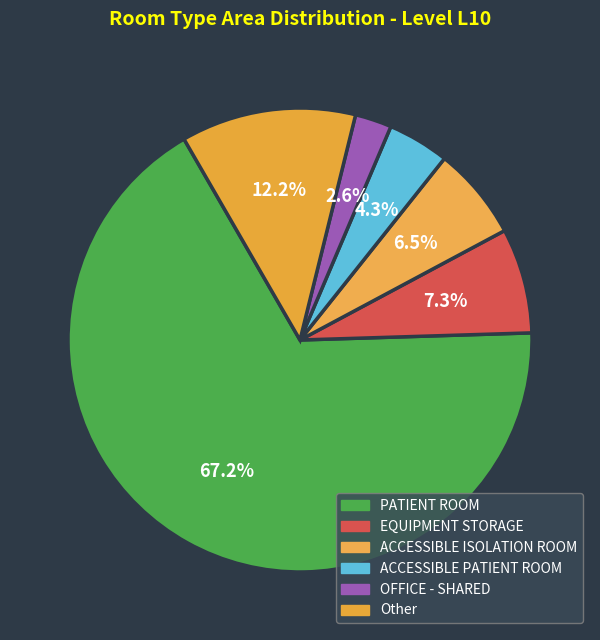

Count the number of slices in the pie.

6